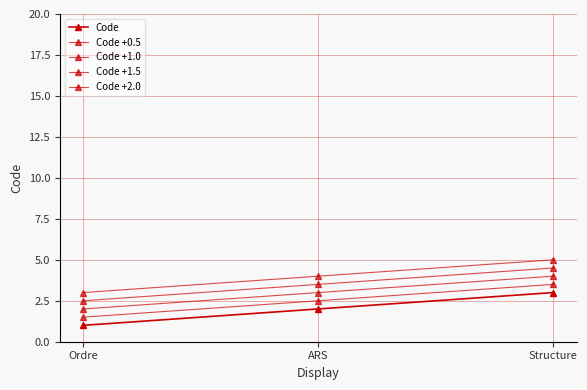

What is the minimum value for Code +0.5?

1.5